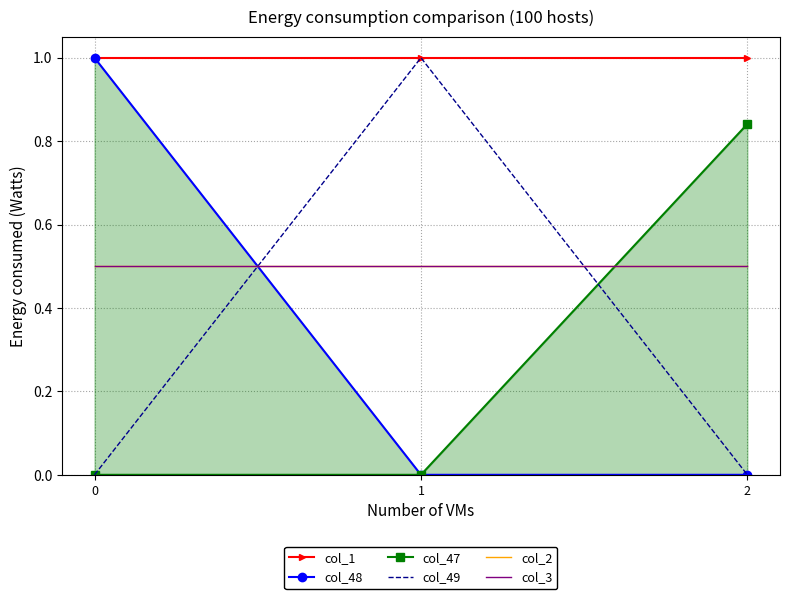

At 1, list the series in order from smallest to largest.

col_48, col_47, col_2, col_3, col_1, col_49